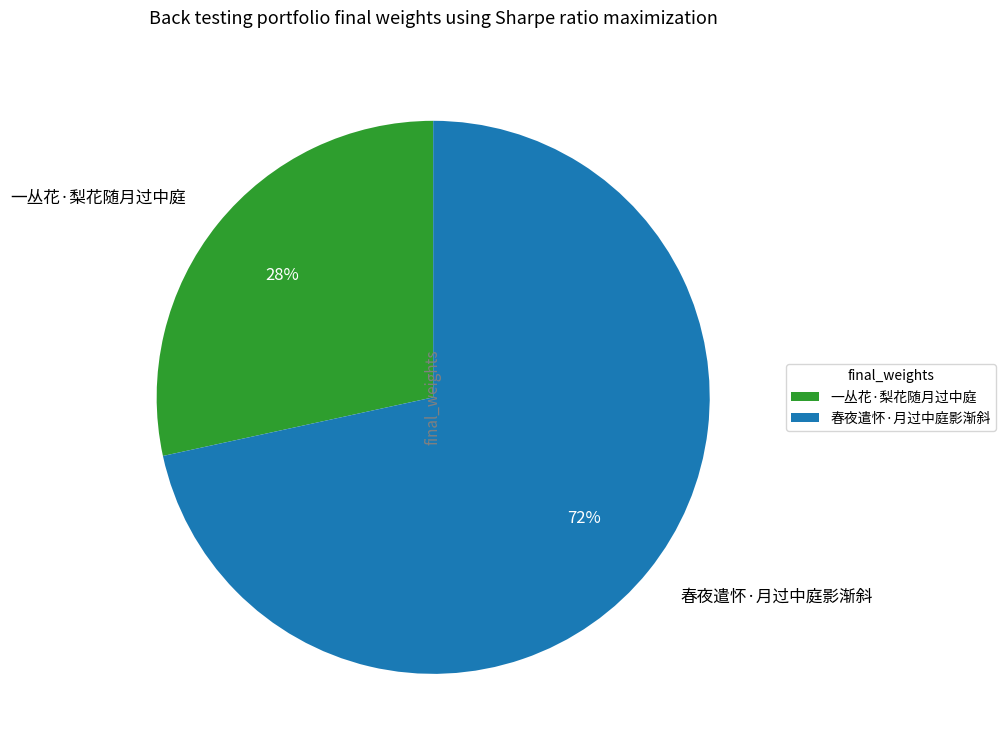

True or false: 春夜遣怀·月过中庭影渐斜 accounts for 72% of the total.

True